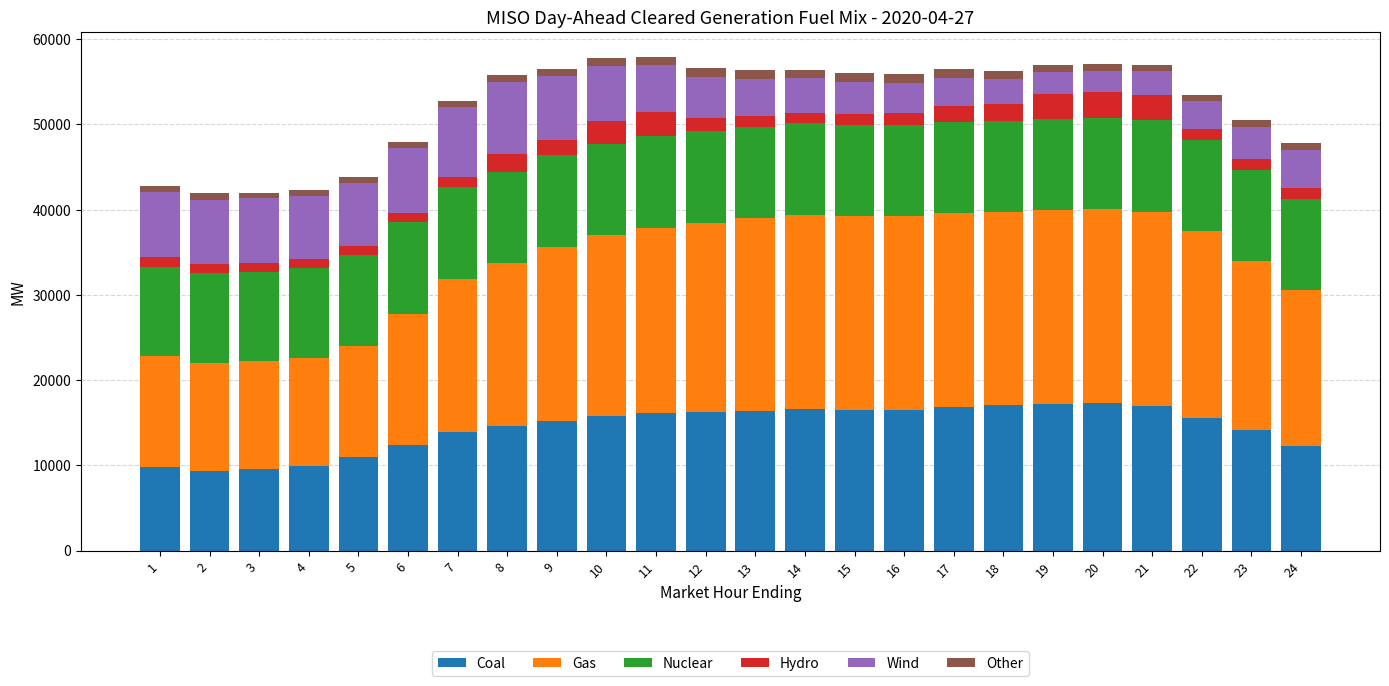

What is the highest value of the Coal series?

17349.3